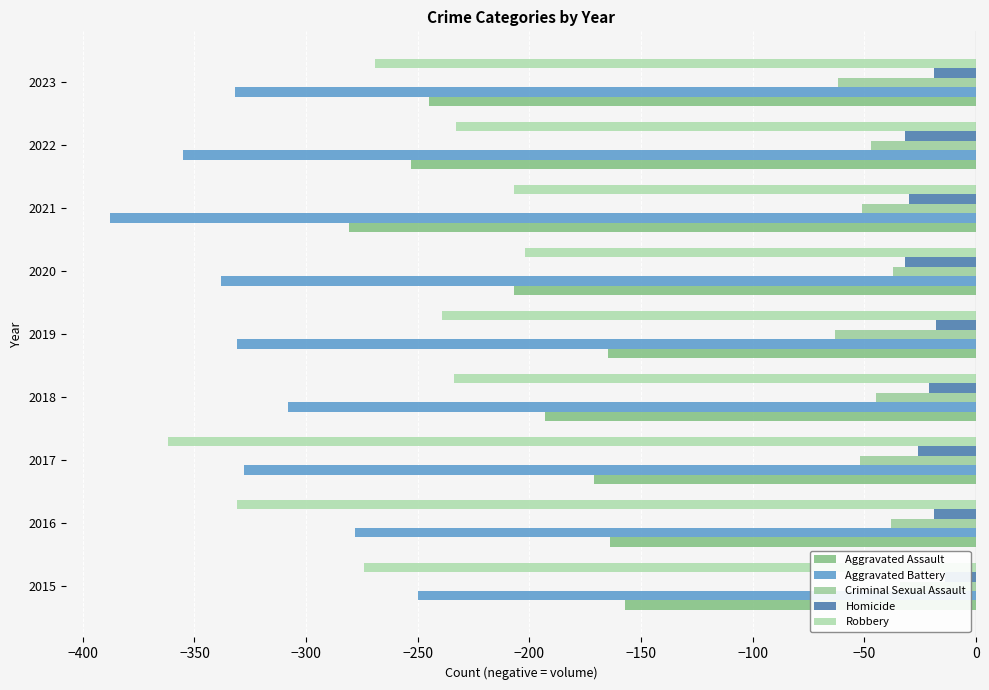

True or false: Homicide has a value of -27 at 2019.

False